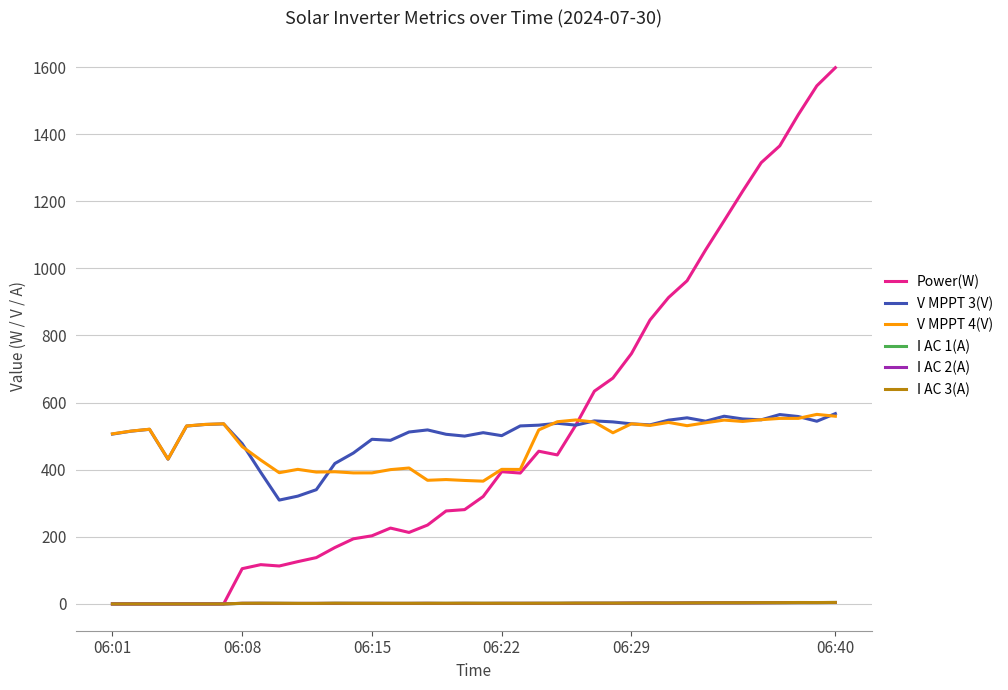

True or false: Power(W) has more than 1 interior local peaks.

True